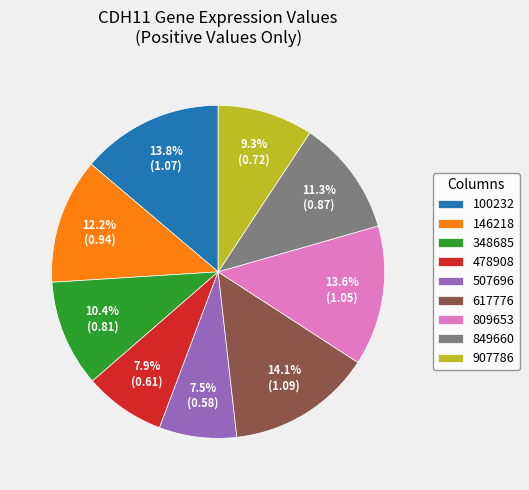

Is the sum of 617776 and 146218 greater than half?

No